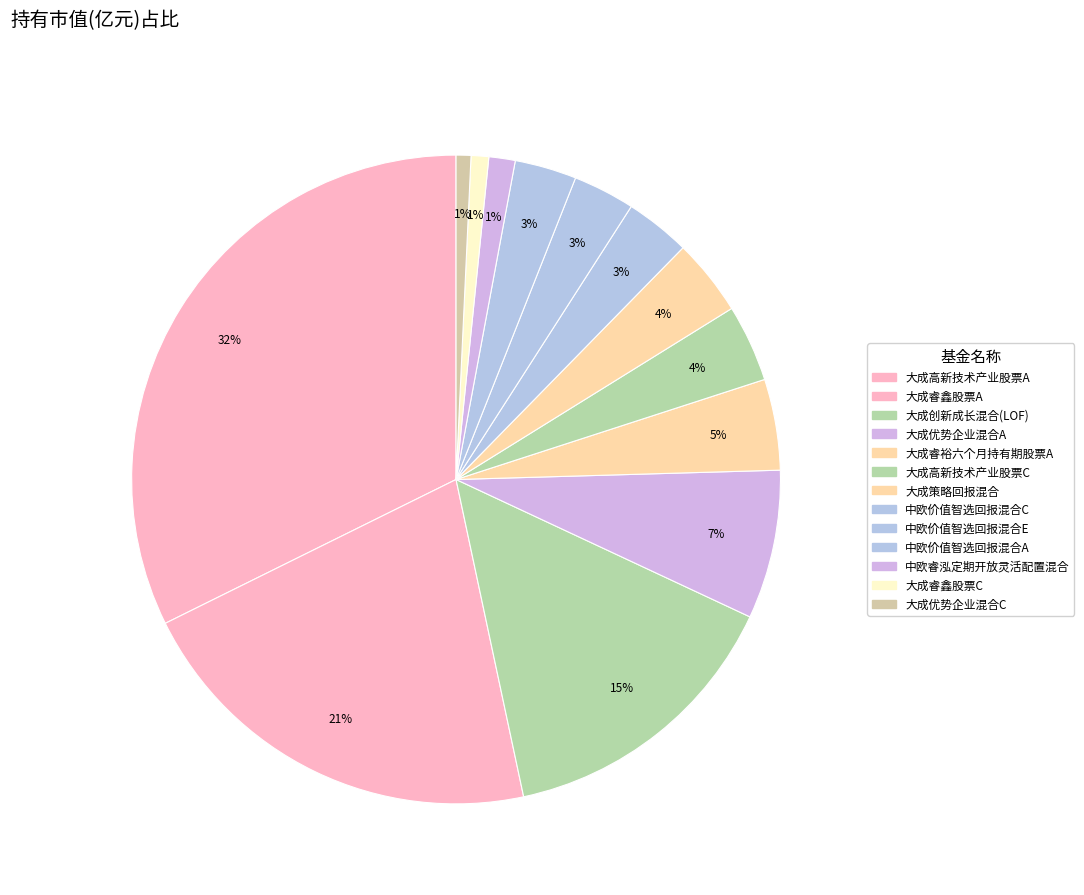

Is 大成策略回报混合 the majority of the pie?

No